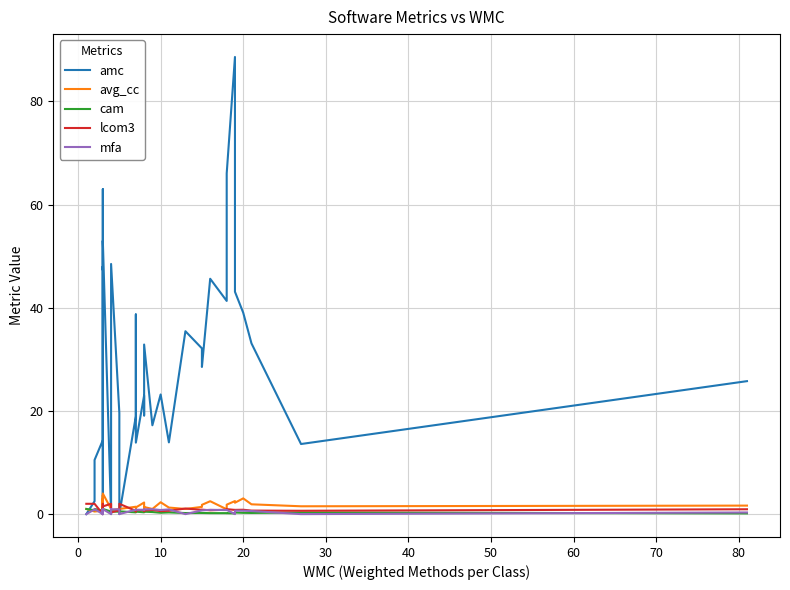

How many lines are shown in the chart?

5